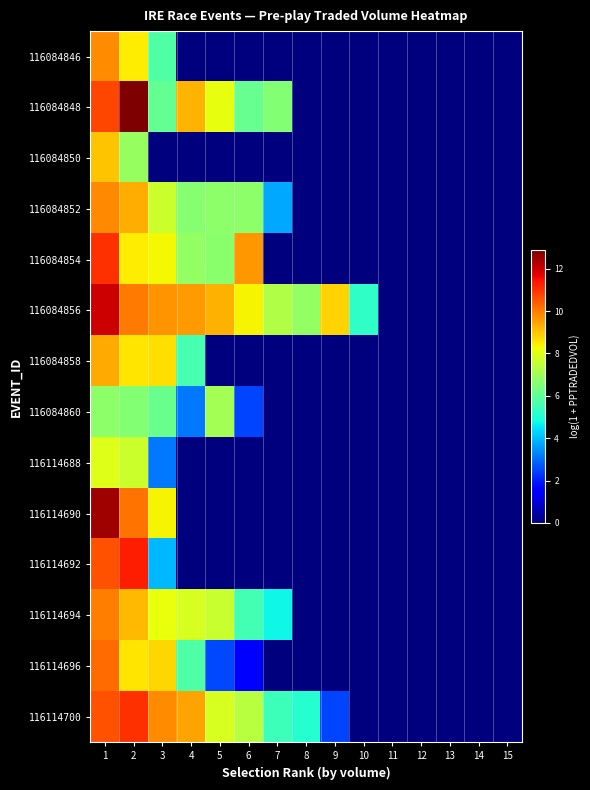

Reading right to left, what are all the values shown in this chart?

116084846: 15=0.0	14=0.0	13=0.0	12=0.0	11=0.0	10=0.0	9=0.0	8=0.0	7=0.0	6=0.0	5=0.0	4=0.0	3=5.8	2=8.5	1=9.8
116084848: 15=0.0	14=0.0	13=0.0	12=0.0	11=0.0	10=0.0	9=0.0	8=0.0	7=6.5	6=6.1	5=8.1	4=9.2	3=6.1	2=12.9	1=10.7
116084850: 15=0.0	14=0.0	13=0.0	12=0.0	11=0.0	10=0.0	9=0.0	8=0.0	7=0.0	6=0.0	5=0.0	4=0.0	3=0.0	2=6.9	1=9.0
116084852: 15=0.0	14=0.0	13=0.0	12=0.0	11=0.0	10=0.0	9=0.0	8=0.0	7=3.8	6=6.7	5=6.7	4=6.6	3=7.7	2=9.3	1=9.8
116084854: 15=0.0	14=0.0	13=0.0	12=0.0	11=0.0	10=0.0	9=0.0	8=0.0	7=0.0	6=9.6	5=6.6	4=6.8	3=8.3	2=8.5	1=11.0
116084856: 15=0.0	14=0.0	13=0.0	12=0.0	11=0.0	10=5.3	9=8.8	8=6.8	7=7.3	6=8.4	5=9.3	4=9.6	3=9.7	2=10.0	1=12.0
116084858: 15=0.0	14=0.0	13=0.0	12=0.0	11=0.0	10=0.0	9=0.0	8=0.0	7=0.0	6=0.0	5=0.0	4=5.6	3=8.6	2=8.6	1=9.4
116084860: 15=0.0	14=0.0	13=0.0	12=0.0	11=0.0	10=0.0	9=0.0	8=0.0	7=0.0	6=2.5	5=7.1	4=3.1	3=6.2	2=6.6	1=6.7
116114688: 15=0.0	14=0.0	13=0.0	12=0.0	11=0.0	10=0.0	9=0.0	8=0.0	7=0.0	6=0.0	5=0.0	4=0.0	3=3.1	2=7.6	1=8.0
116114690: 15=0.0	14=0.0	13=0.0	12=0.0	11=0.0	10=0.0	9=0.0	8=0.0	7=0.0	6=0.0	5=0.0	4=0.0	3=8.4	2=10.1	1=12.5
116114692: 15=0.0	14=0.0	13=0.0	12=0.0	11=0.0	10=0.0	9=0.0	8=0.0	7=0.0	6=0.0	5=0.0	4=0.0	3=3.9	2=11.3	1=10.6
116114694: 15=0.0	14=0.0	13=0.0	12=0.0	11=0.0	10=0.0	9=0.0	8=0.0	7=4.8	6=5.6	5=7.6	4=7.9	3=8.1	2=9.2	1=10.0
116114696: 15=0.0	14=0.0	13=0.0	12=0.0	11=0.0	10=0.0	9=0.0	8=0.0	7=0.0	6=1.6	5=2.6	4=5.8	3=8.8	2=8.6	1=10.2
116114700: 15=0.0	14=0.0	13=0.0	12=0.0	11=0.0	10=0.0	9=2.5	8=5.1	7=5.5	6=7.3	5=7.9	4=9.5	3=9.7	2=11.1	1=10.6